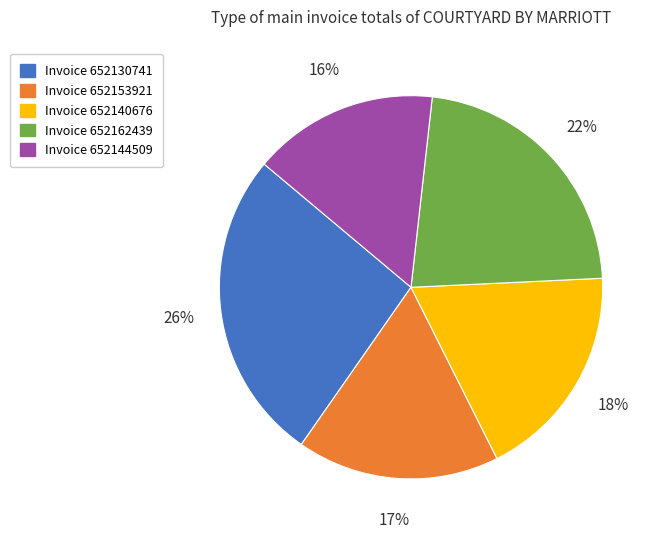

To the nearest percent, what portion does Invoice 652140676 represent?

18%